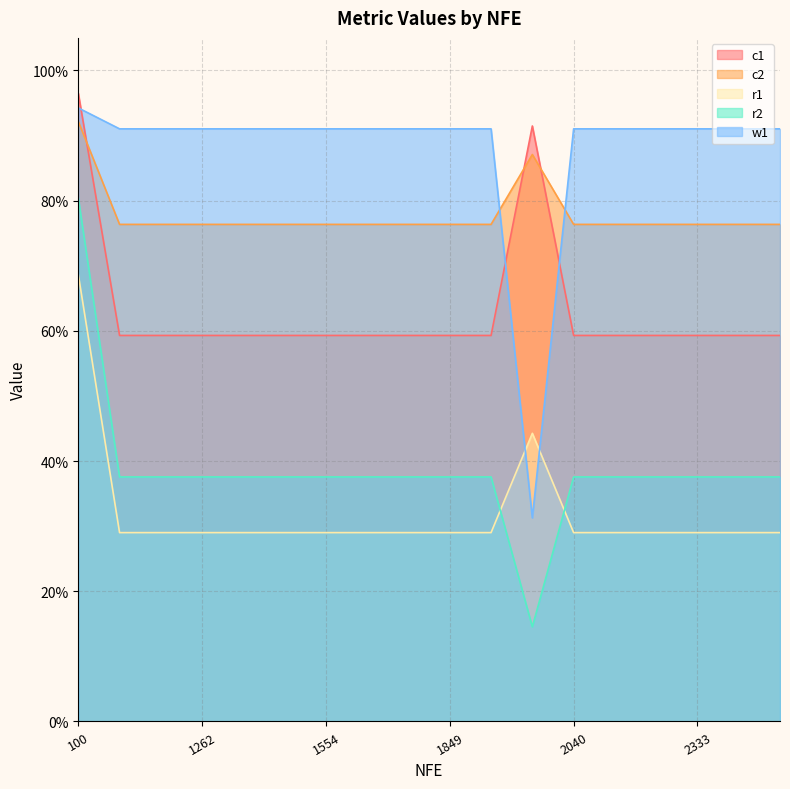

True or false: w1 has a value of 0.3 at 196.

True